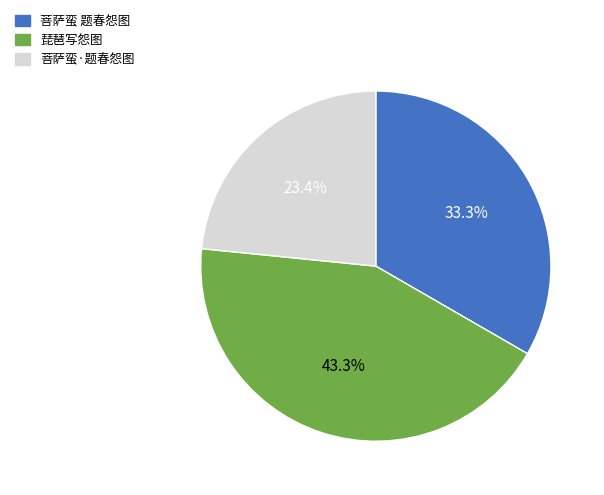

Which has a higher value, 菩萨蛮 题春怨图 or 菩萨蛮·题春怨图?

菩萨蛮 题春怨图